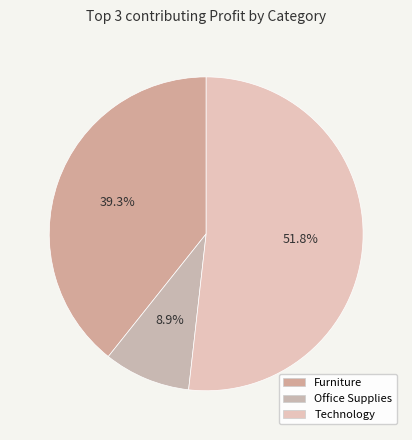

Rank the categories by value from lowest to highest.

Office Supplies, Furniture, Technology